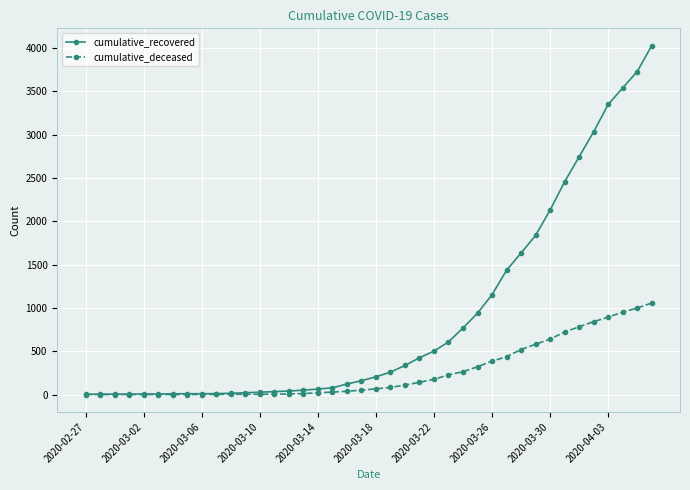

Which series has the widest spread of values?

cumulative_recovered